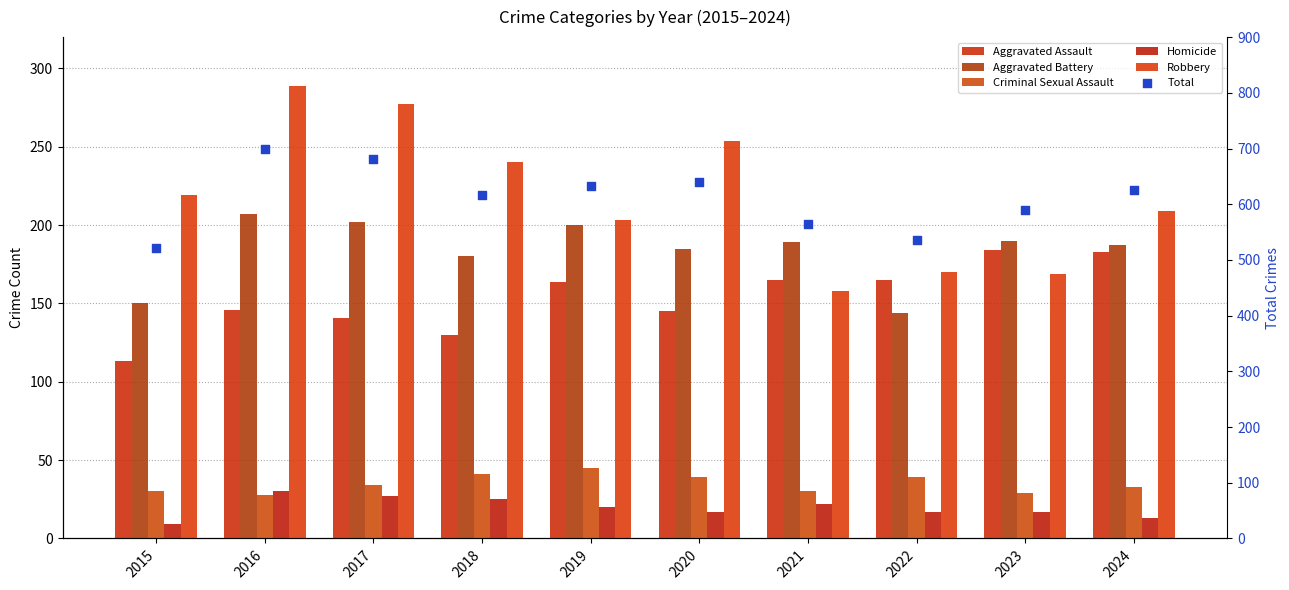

Which series has the largest total across all categories?

Total